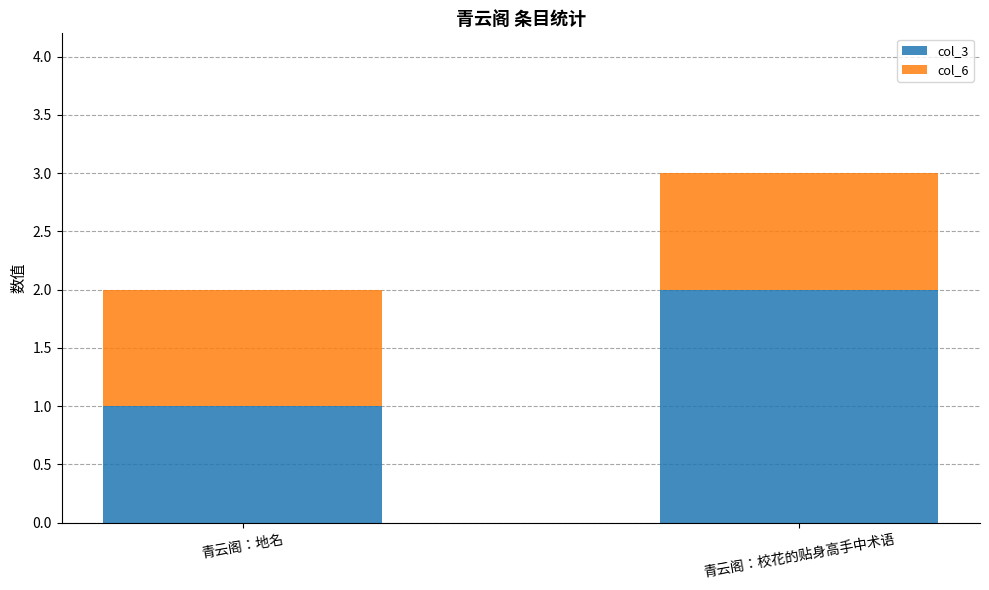

Are the bars horizontal?

No